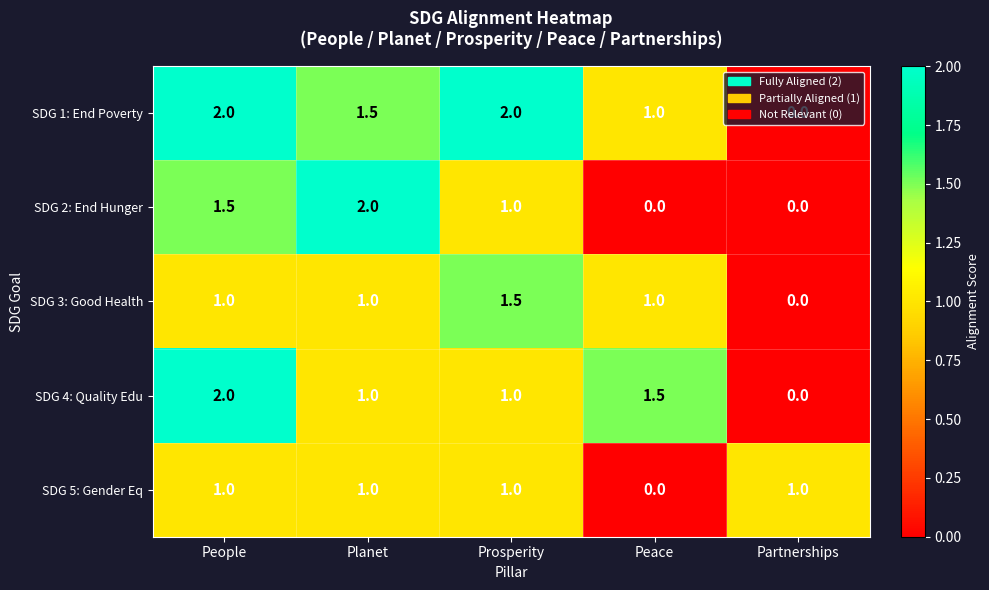

Is it true that SDG 4: Quality Edu equals 2.0 at People?

True